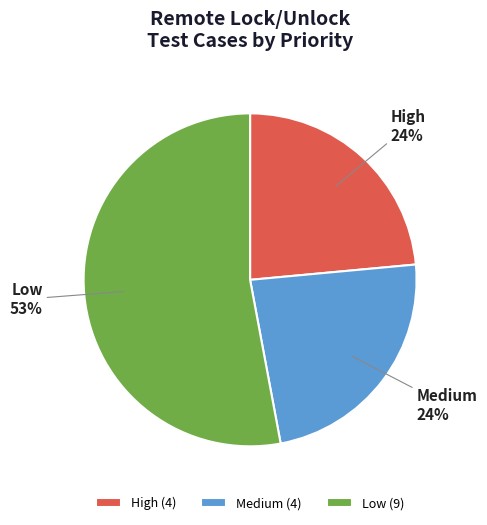

Is the sum of High (4) and Low (9) greater than half?

Yes